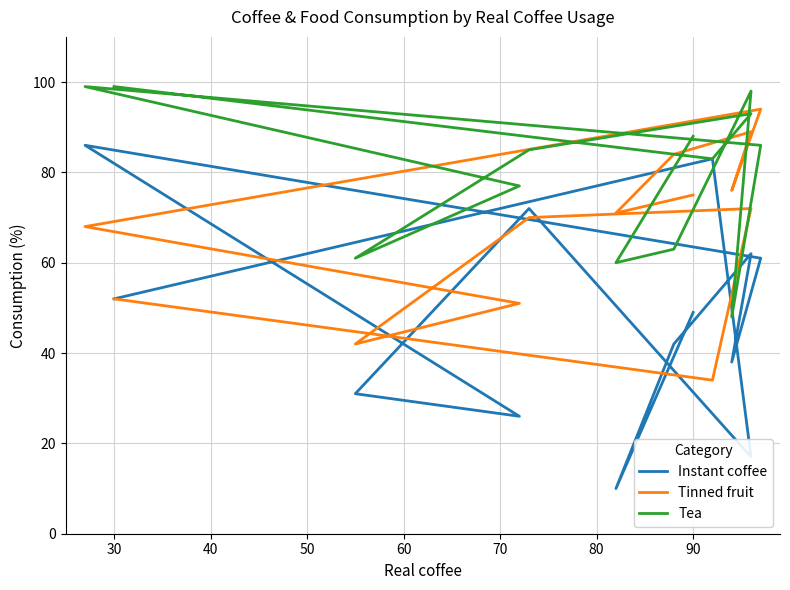

How many interior local valleys does the Tea series have?

4